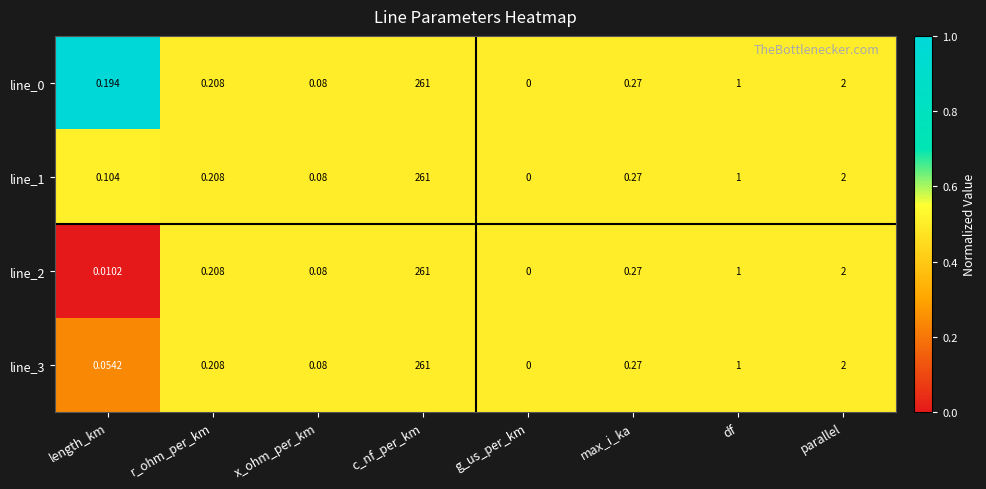

Is the value of line_1 at c_nf_per_km greater than the value of line_3 at max_i_ka?

Yes